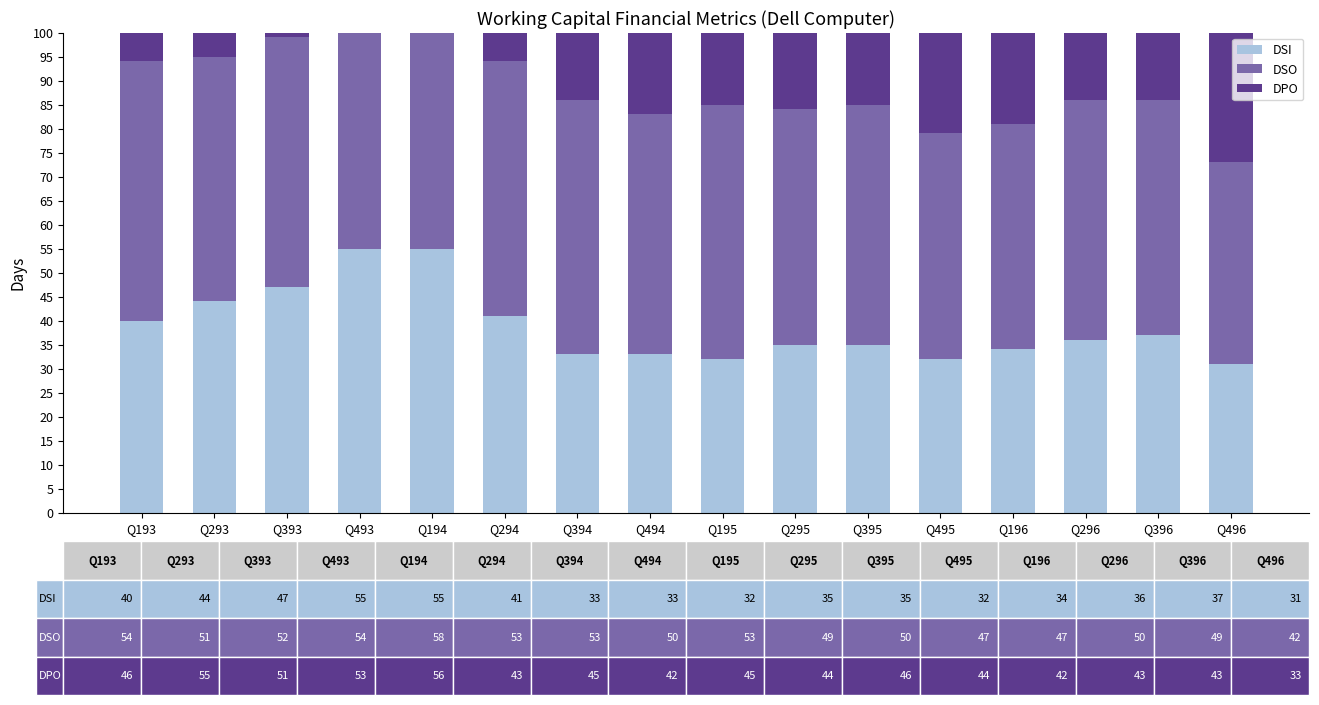

What is the label of the 13th bar from the right?

Q493